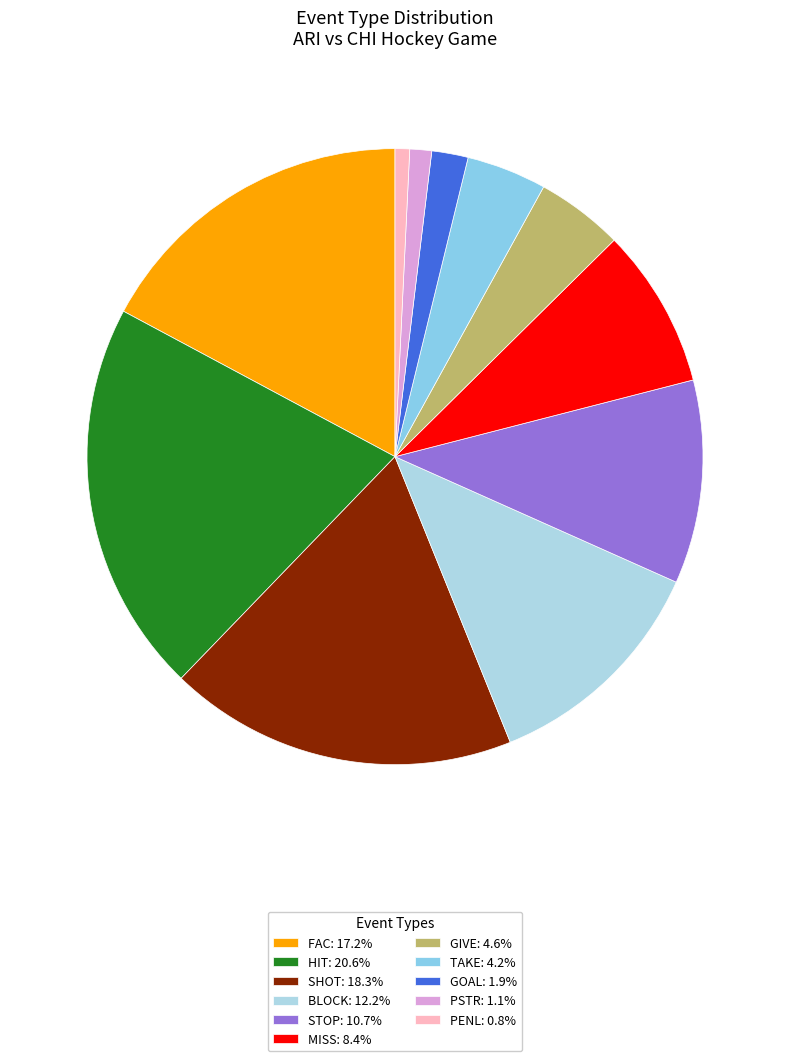

True or false: GOAL accounts for 2% of the total.

True